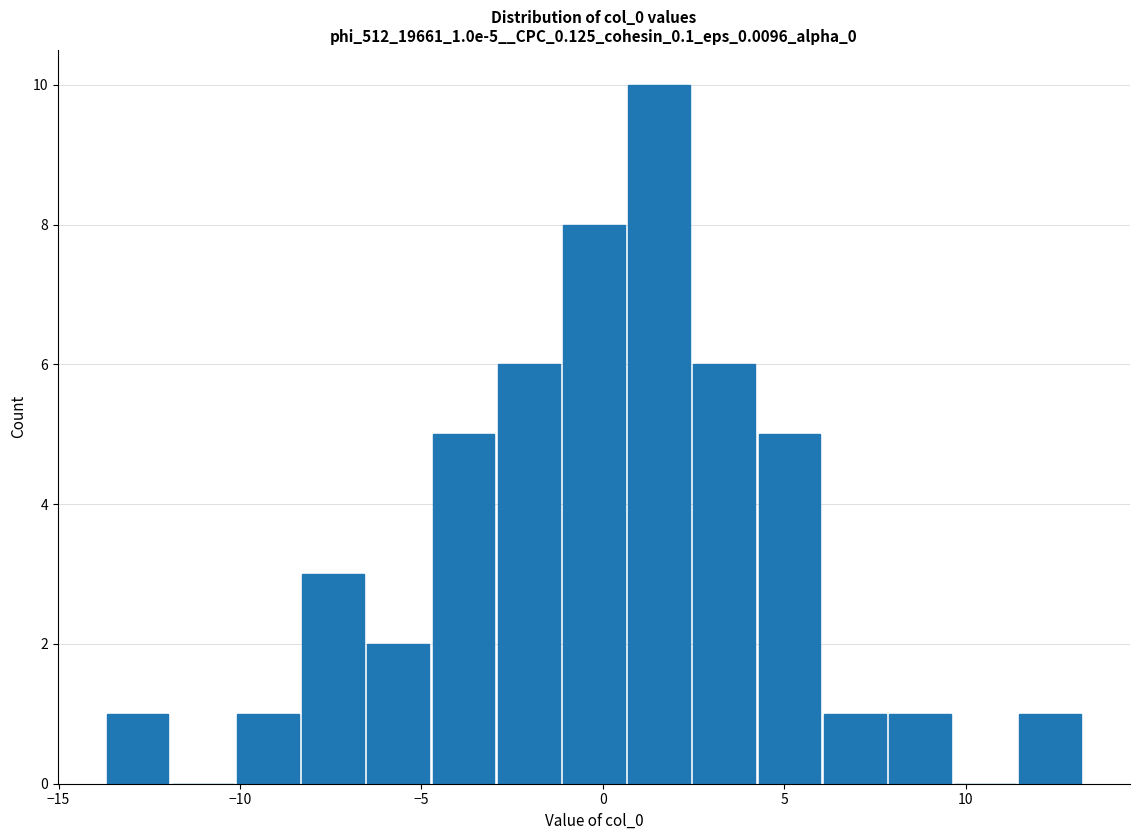

Around what value on the x-axis is the tallest bar? Give the approximate position of its centre, as read against the axis.

1.5